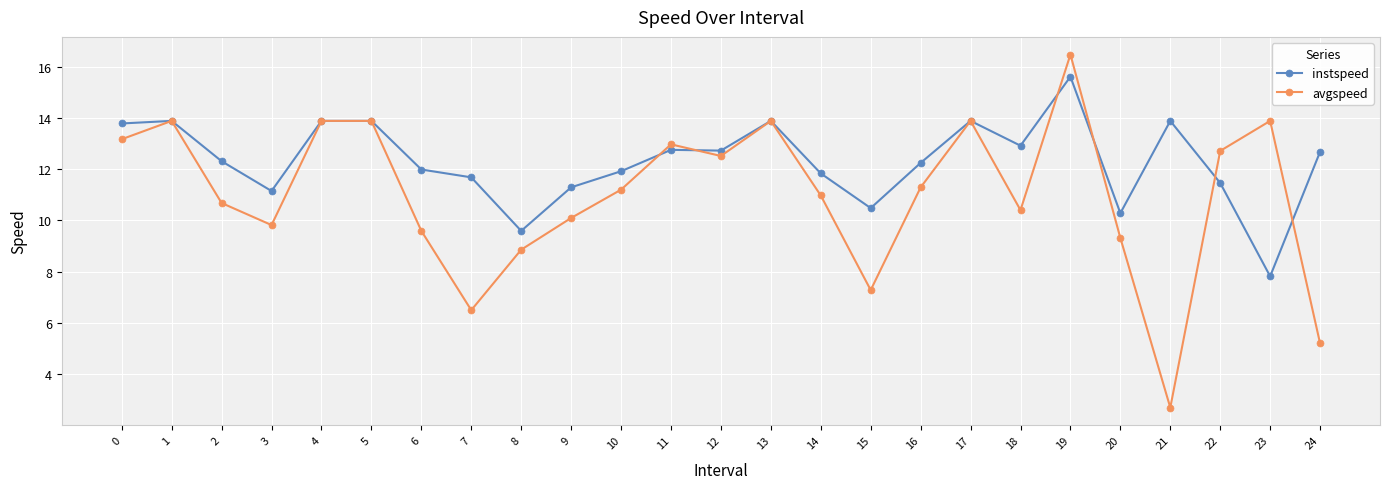

Which series ends up on top after the final intersection of avgspeed and instspeed?

instspeed